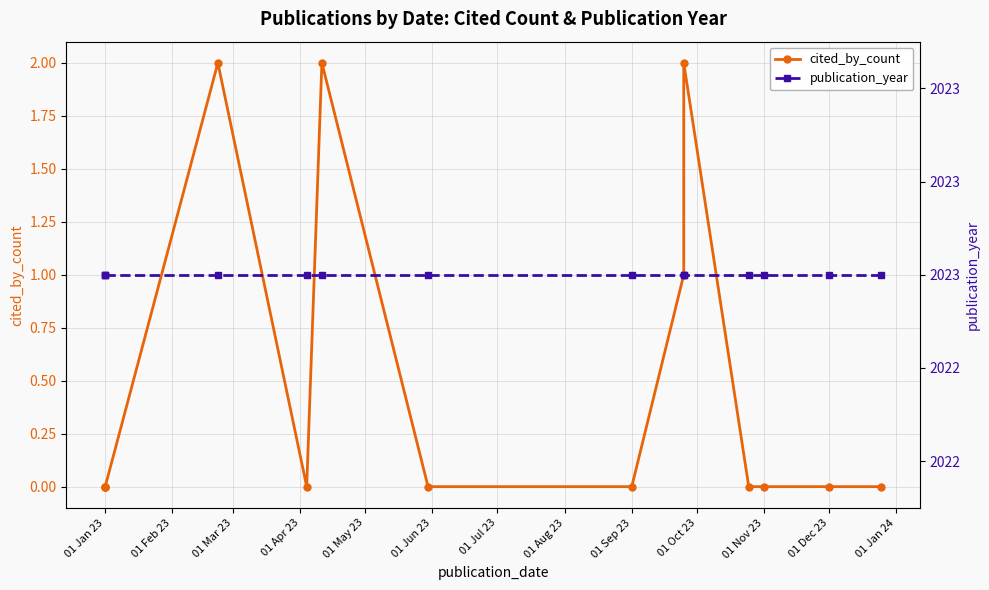

What is the greatest value displayed?

2023